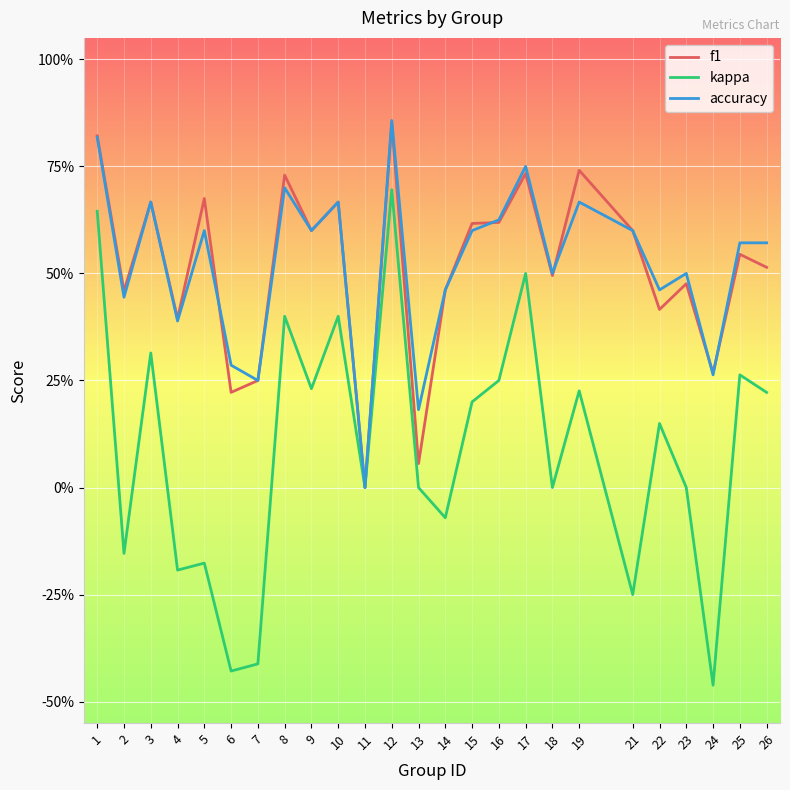

Is this an area chart (filled region under the line)?

No